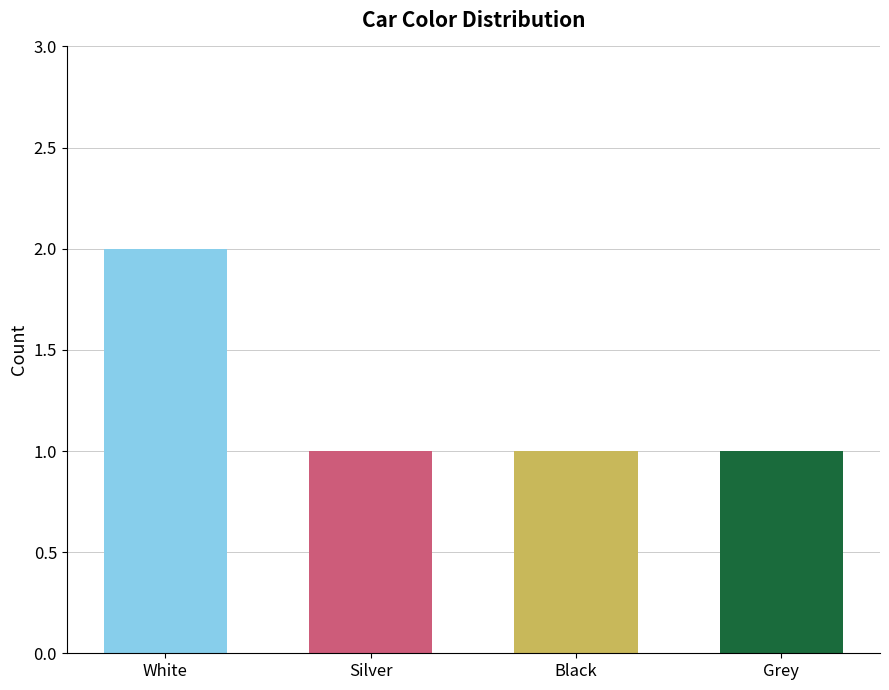

What is the sum of the values at Black and Silver?

2